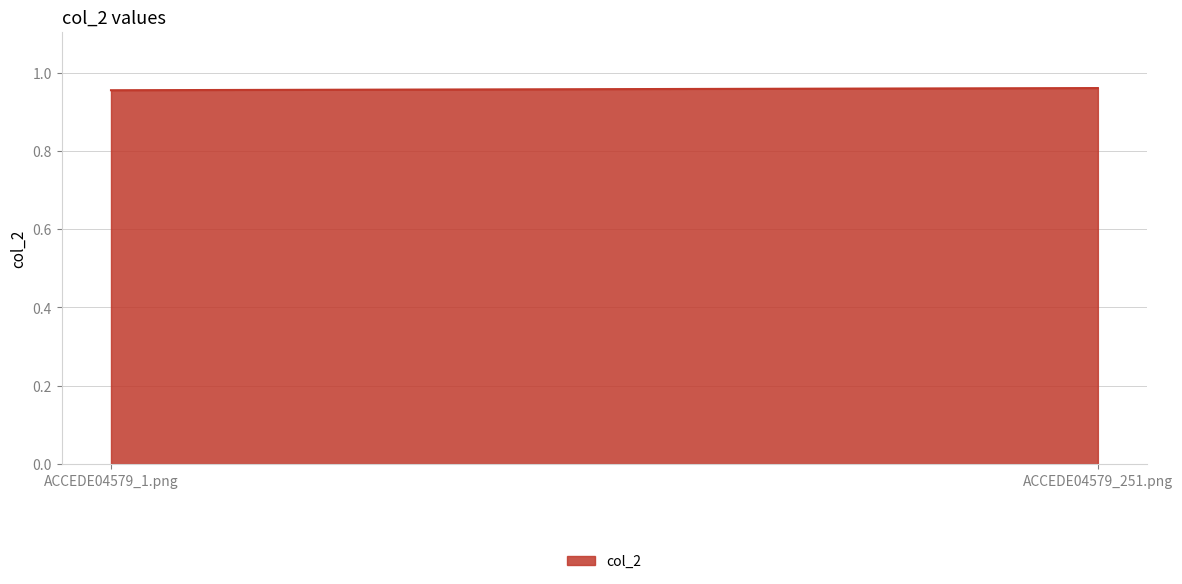

List the labels in order of value, smallest first.

ACCEDE04579_1.png, ACCEDE04579_251.png